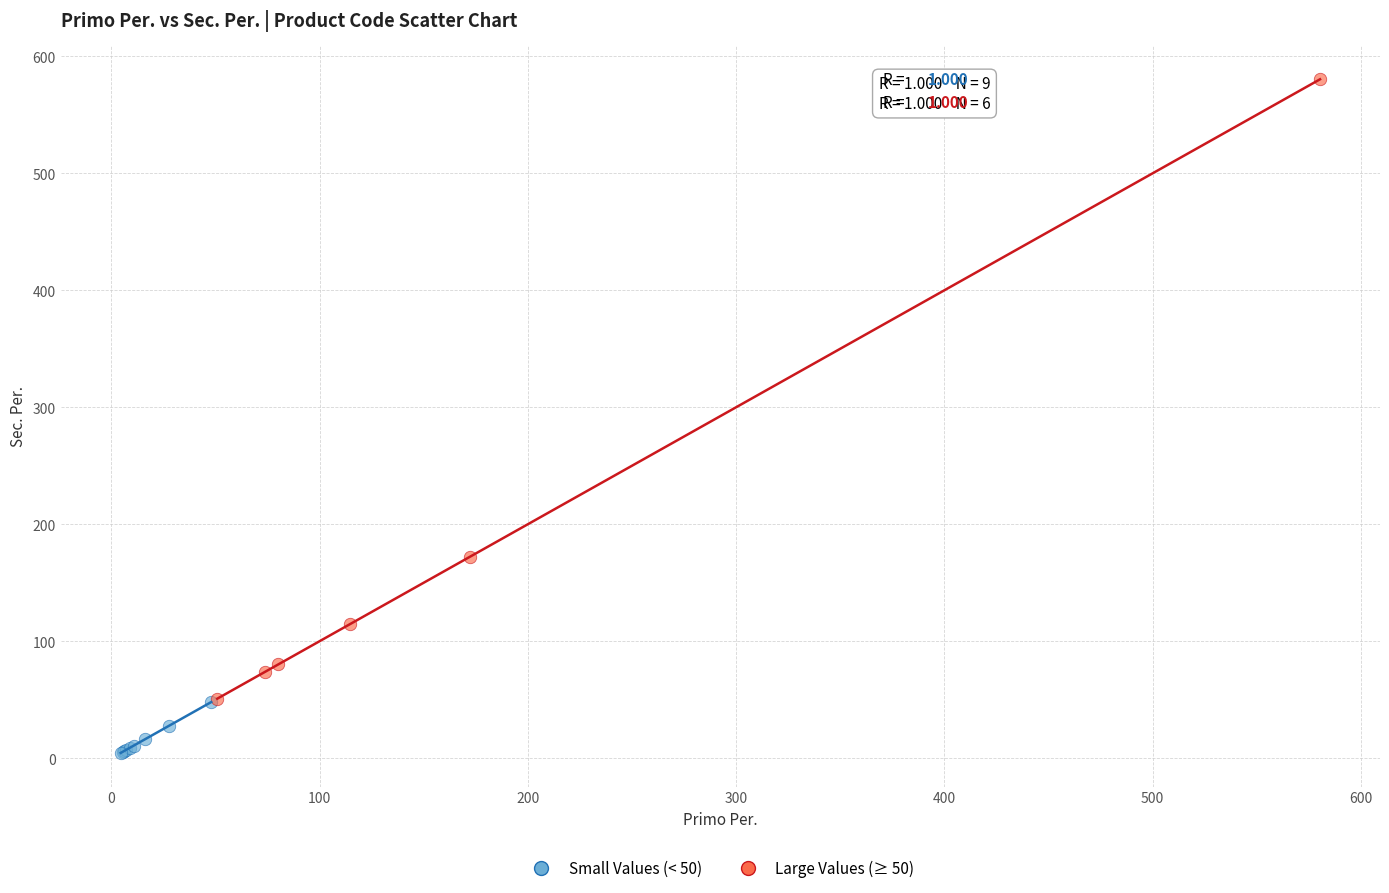

Which series contains the lowest Y value?

Small Values (< 50)